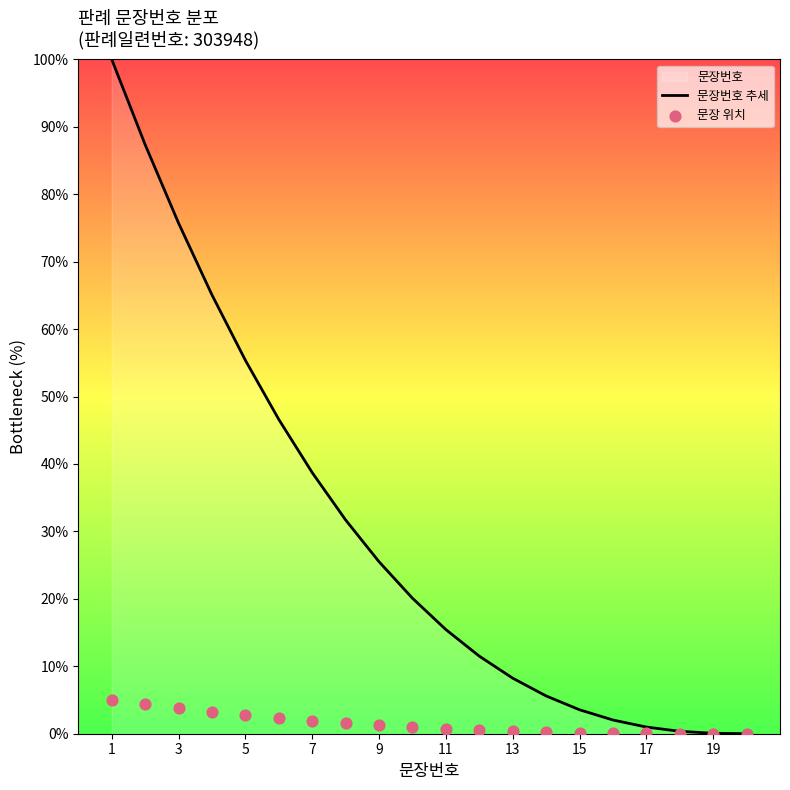

At how many categories does at least one series exceed 89?

1